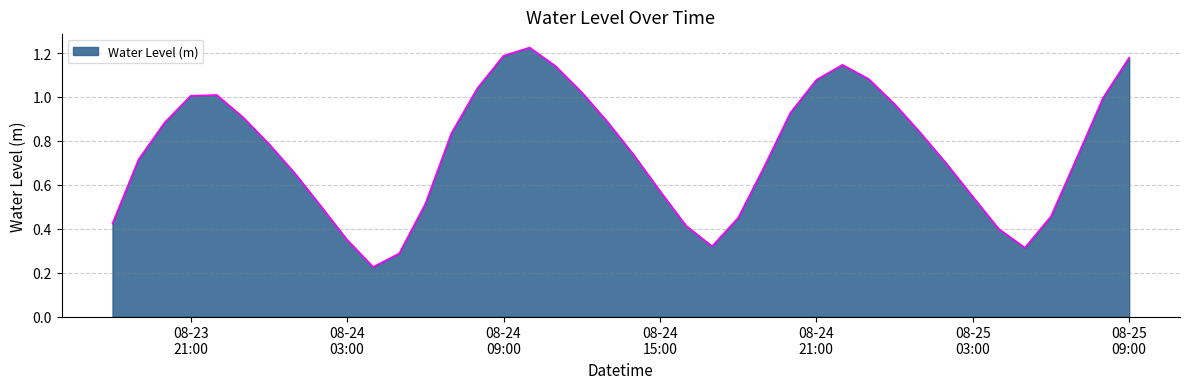

What is the difference between the second highest and minimum values?

1.0